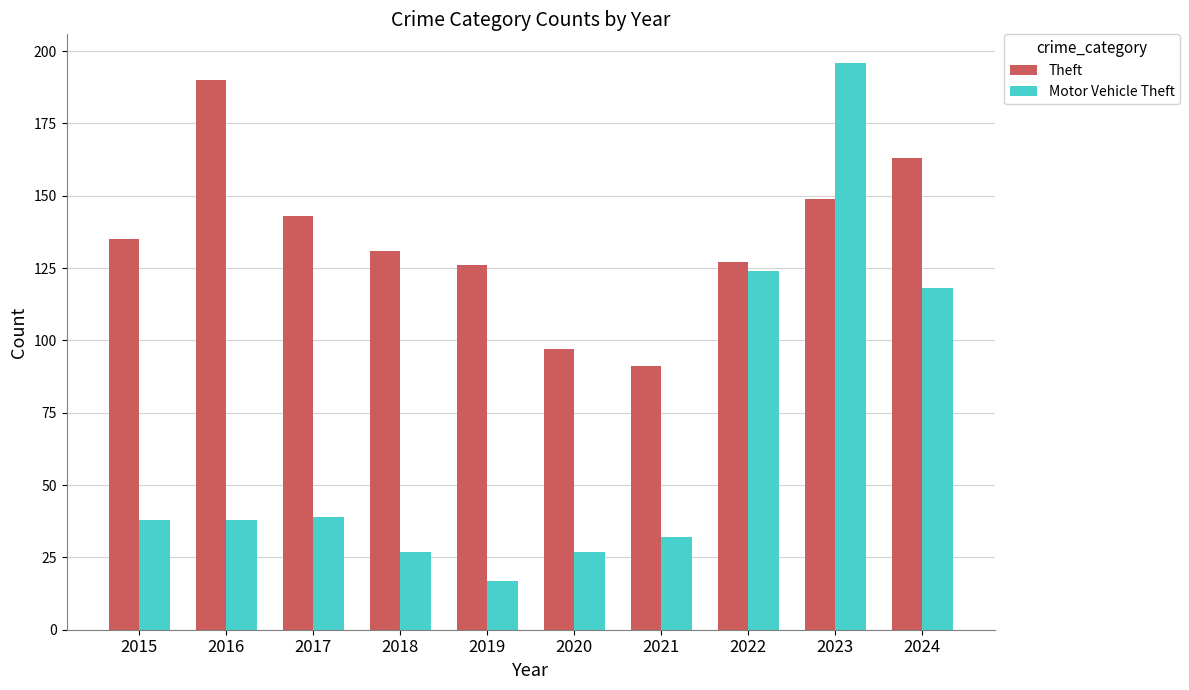

What value does the Motor Vehicle Theft series have at 2024, to the nearest 5?

120